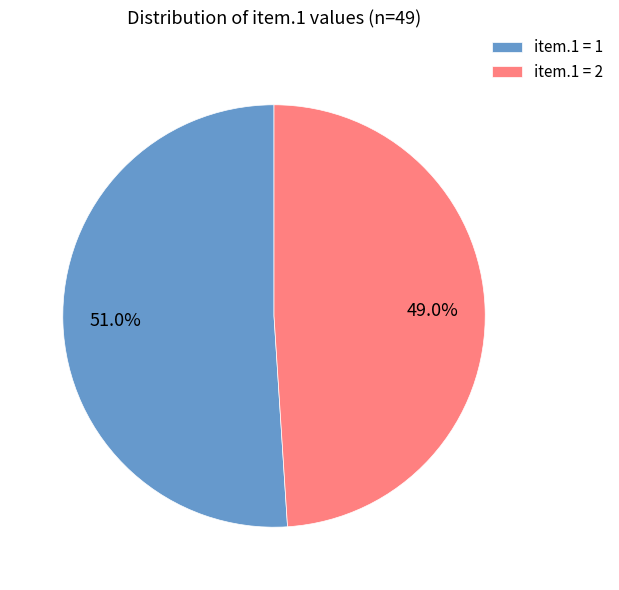

Which slice is the smallest?

item.1 = 2